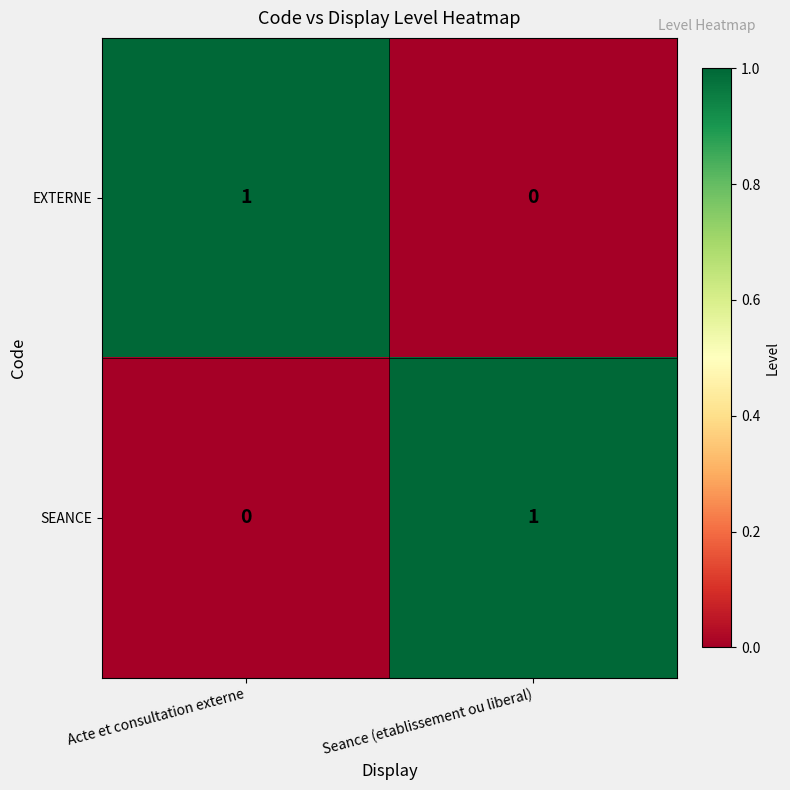

Reading left to right, list all the values displayed in this chart.

EXTERNE: Acte et consultation externe=1	Seance (etablissement ou liberal)=0
SEANCE: Acte et consultation externe=0	Seance (etablissement ou liberal)=1